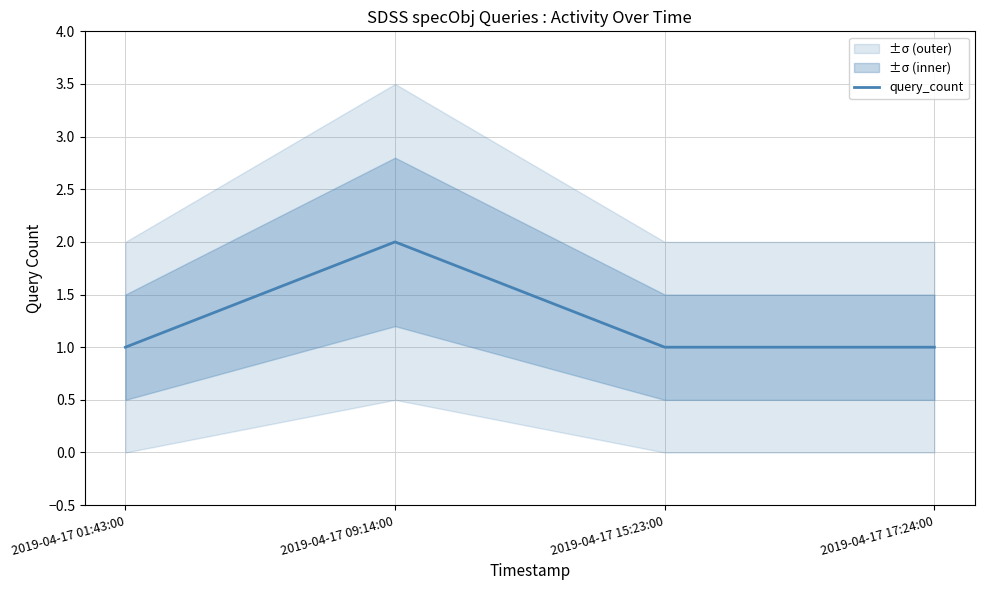

Is it true that the value at 2019-04-17 09:14:00 is 2?

True